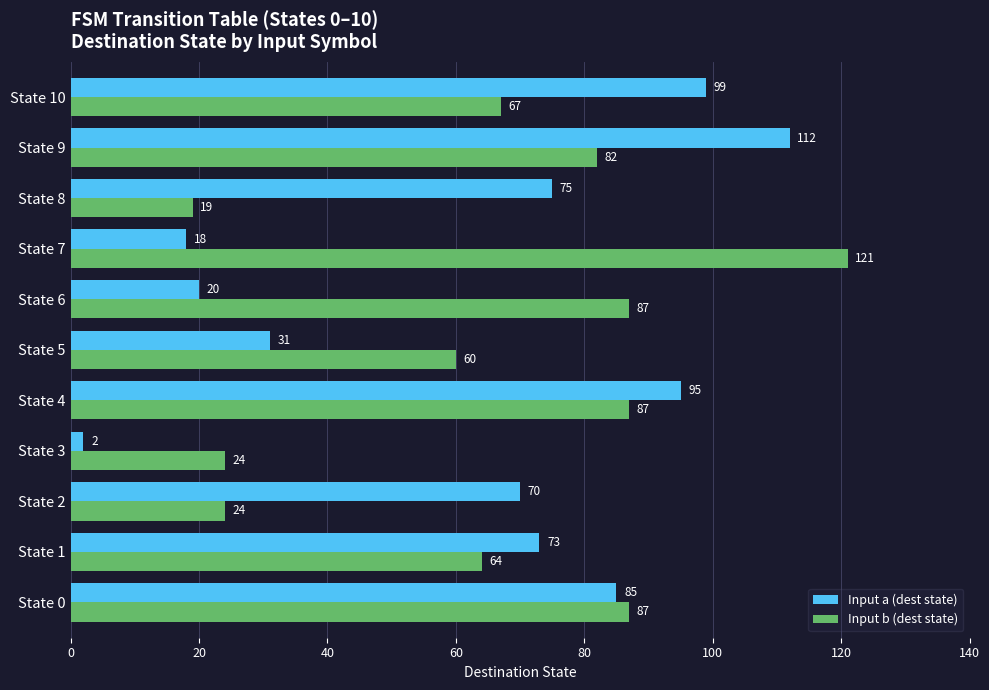

At how many categories does at least one series exceed 57?

10